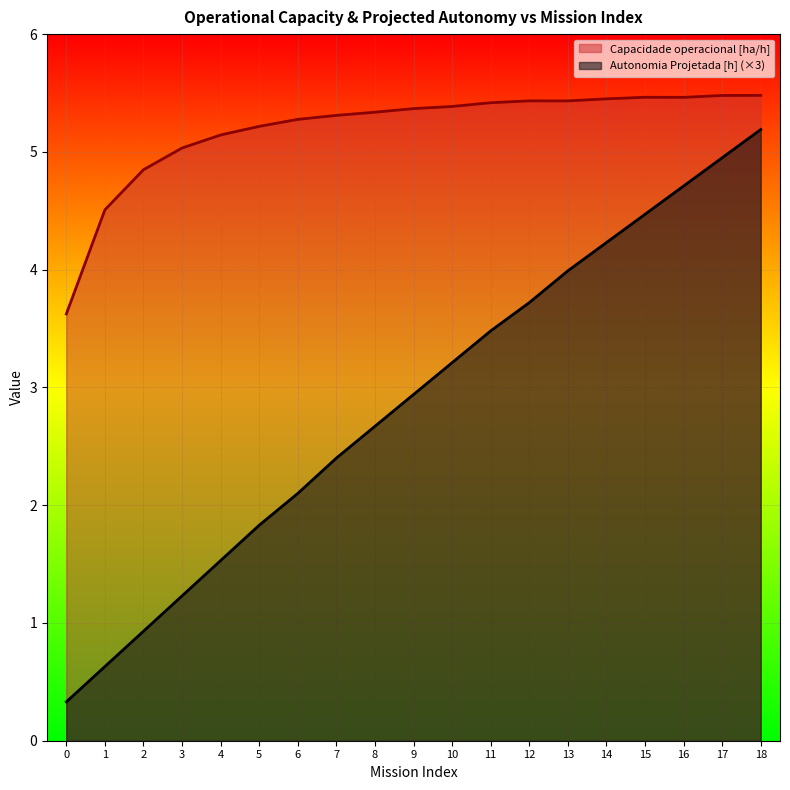

What is the average value of the Capacidade operacional [ha/h] series?

5.2